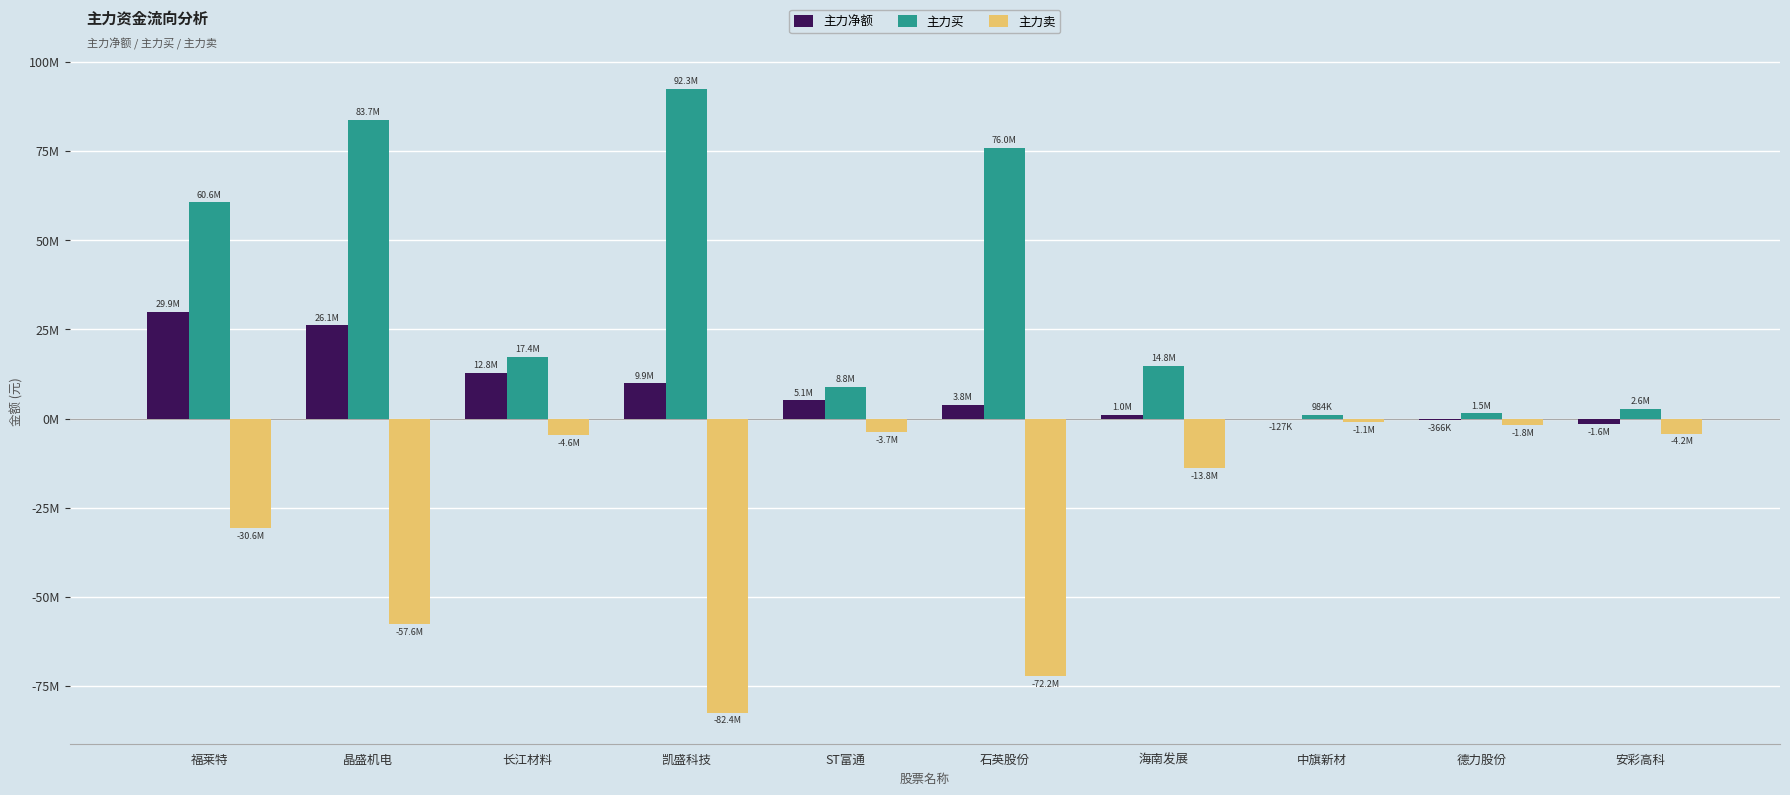

Are the bars grouped side by side (vs. stacked)?

Yes